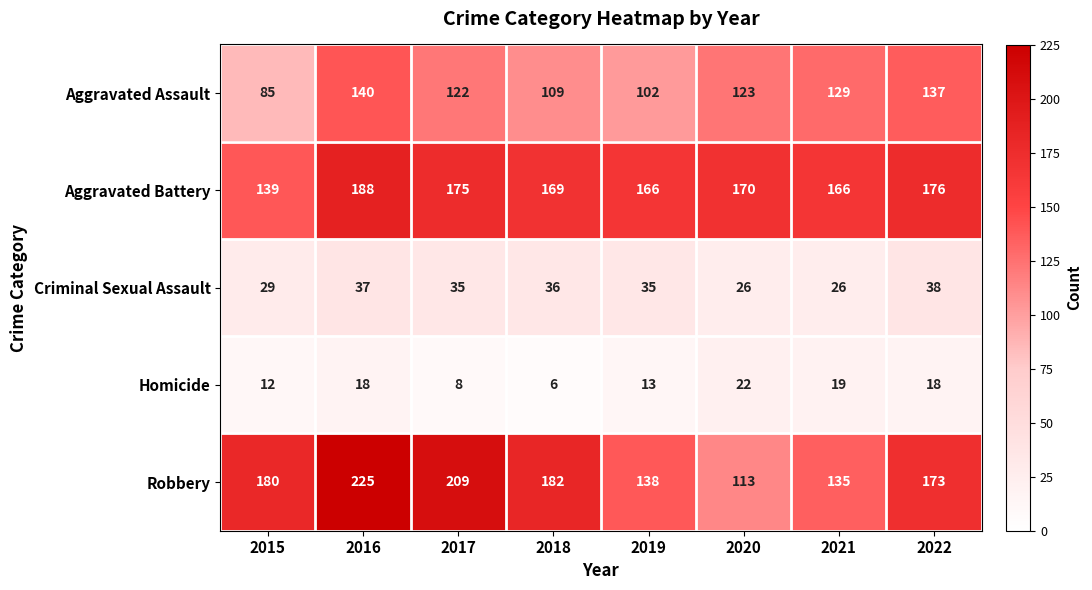

At how many categories does at least one series exceed 135?

8